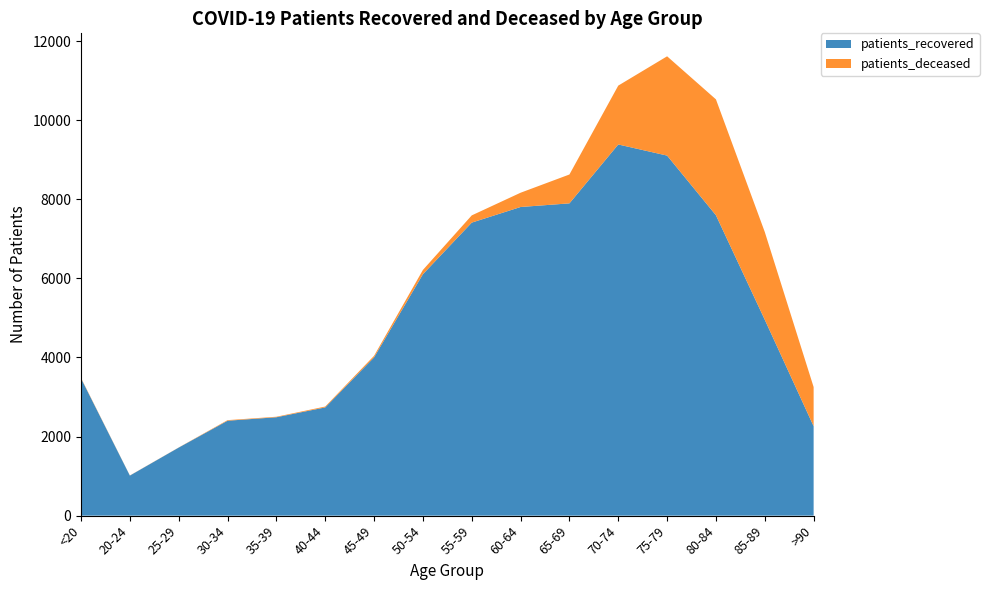

Reading left to right, what are all the values shown in this chart?

patients_recovered: 3470	1013	1721	2400	2488	2737	4002	6105	7410	7805	7897	9386	9105	7596	4954	2261
patients_deceased: 12	3	3	15	13	22	40	108	183	361	730	1489	2511	2931	2219	991